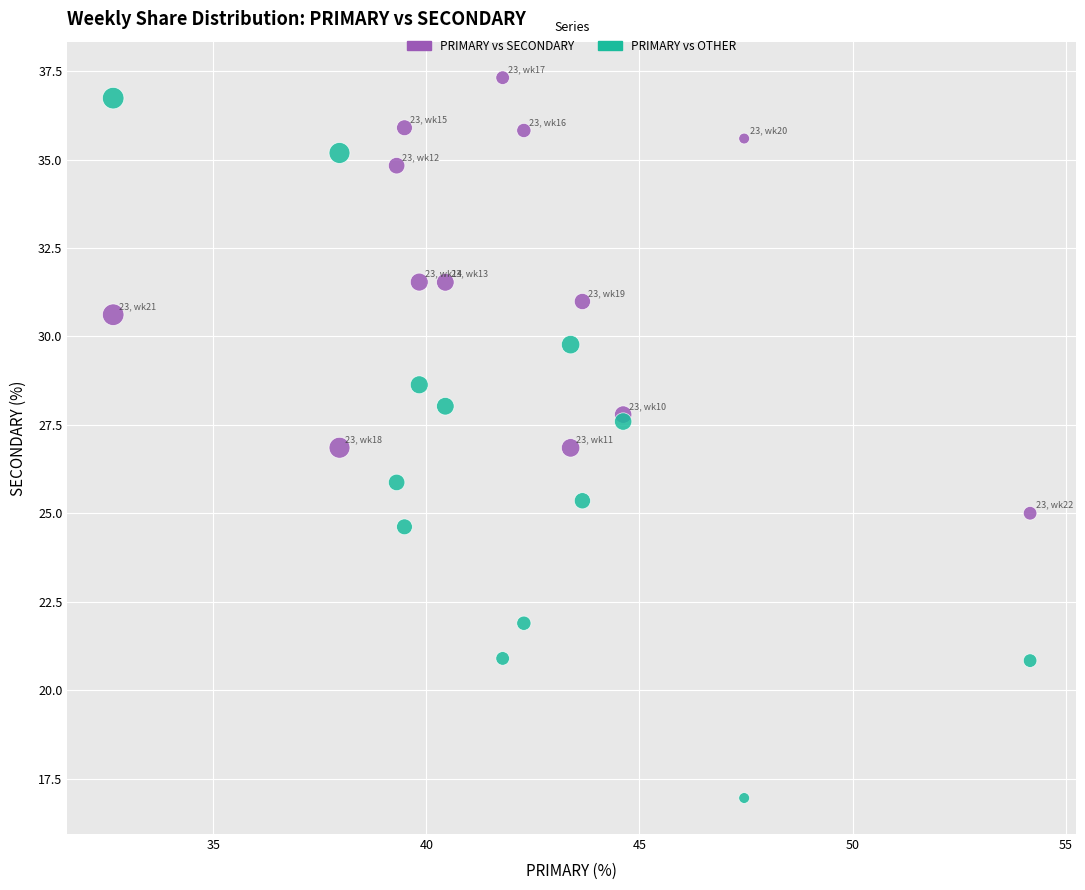

Which series has the widest spread of Y values?

PRIMARY vs OTHER